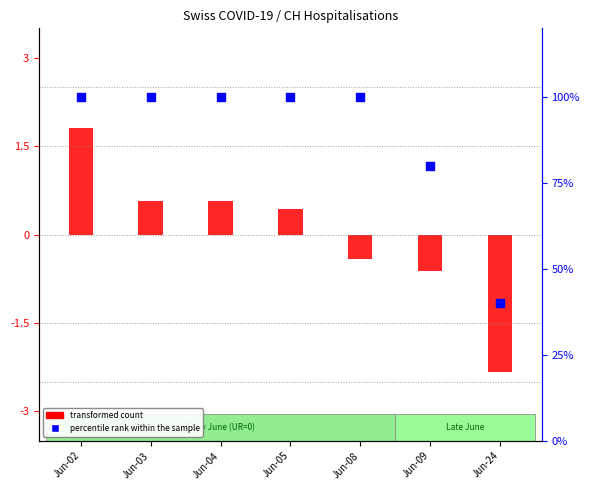

Is the value of transformed count at Jun-08 greater than the value of percentile rank within the sample at Jun-02?

No